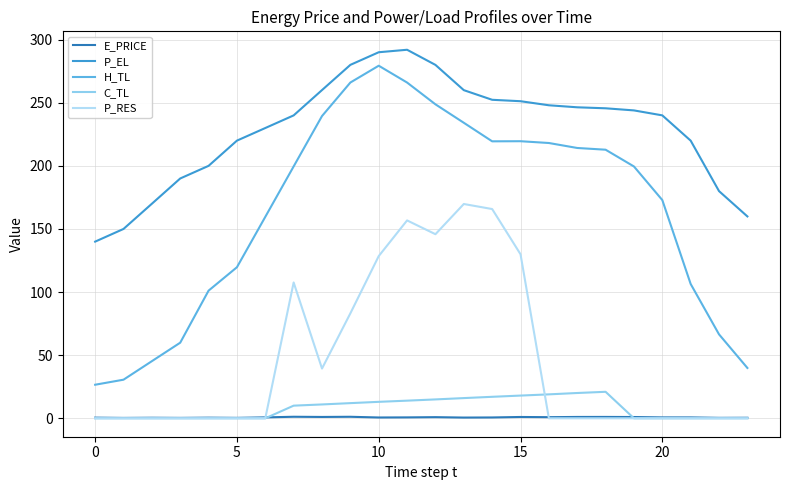

What are all the series names shown in the legend?

E_PRICE, P_EL, H_TL, C_TL, P_RES